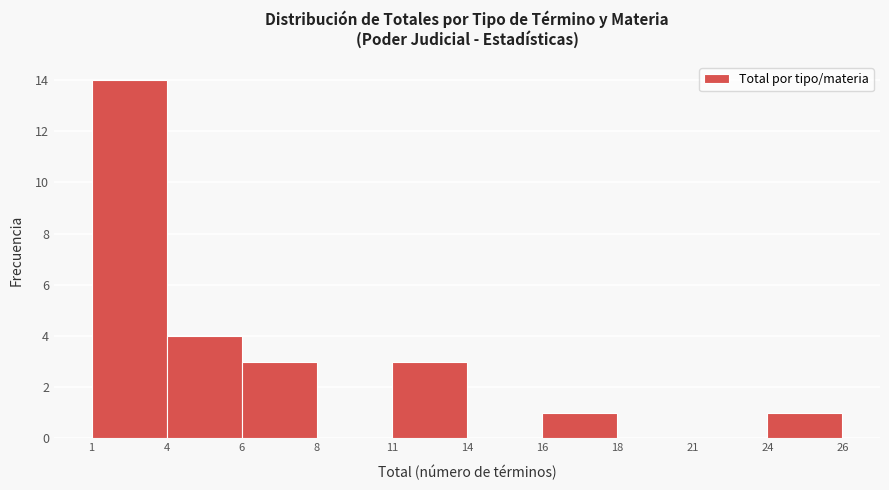

Reading left to right, extract all data points from this chart.

1=14	4=4	6=3	8=0	11=3	14=0	16=1	18=0	21=0	24=1